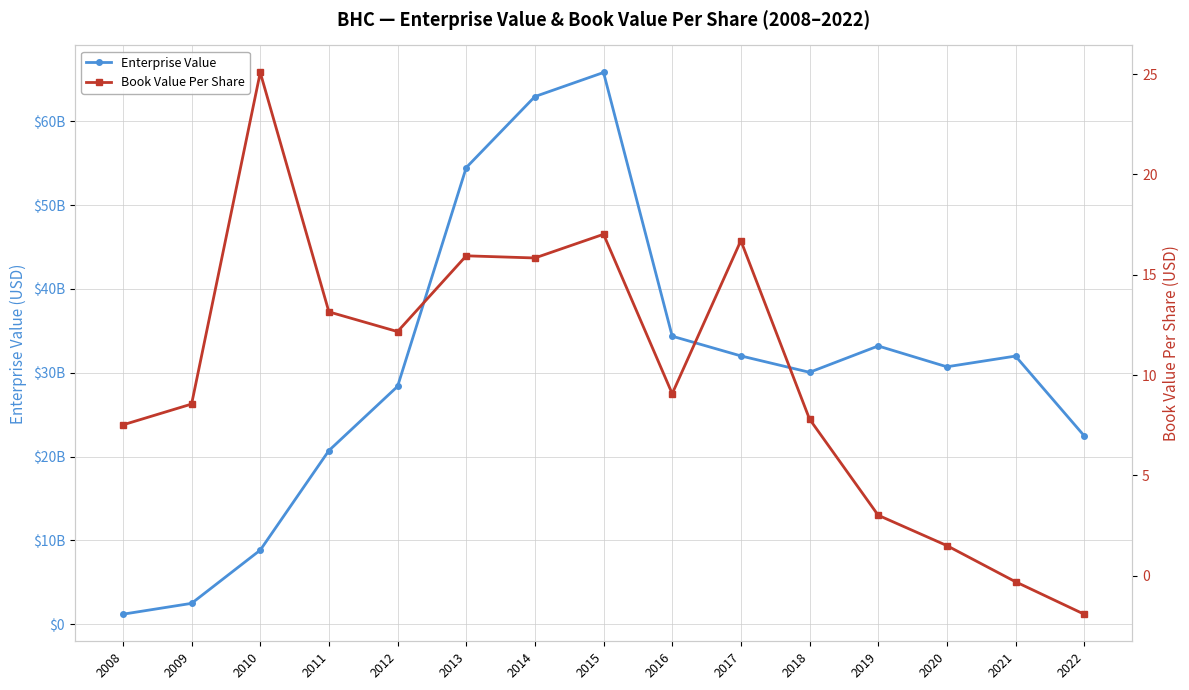

What is the total value across all series at 2017?

32001156366.9